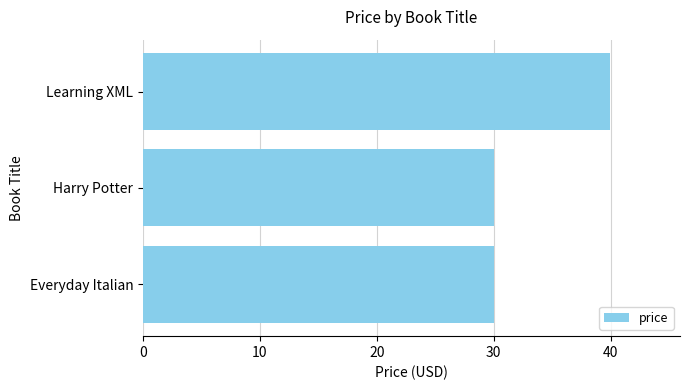

Approximately how many times larger is the value at Harry Potter compared to Everyday Italian?

1.0